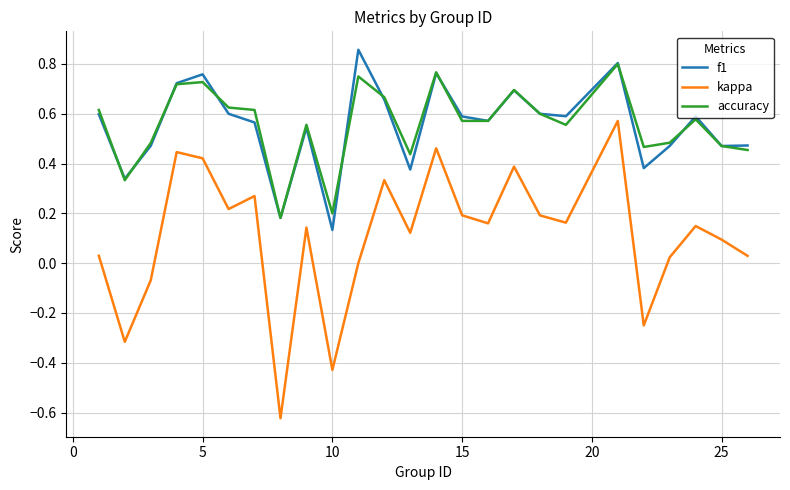

Which series has the largest range (max minus min)?

kappa